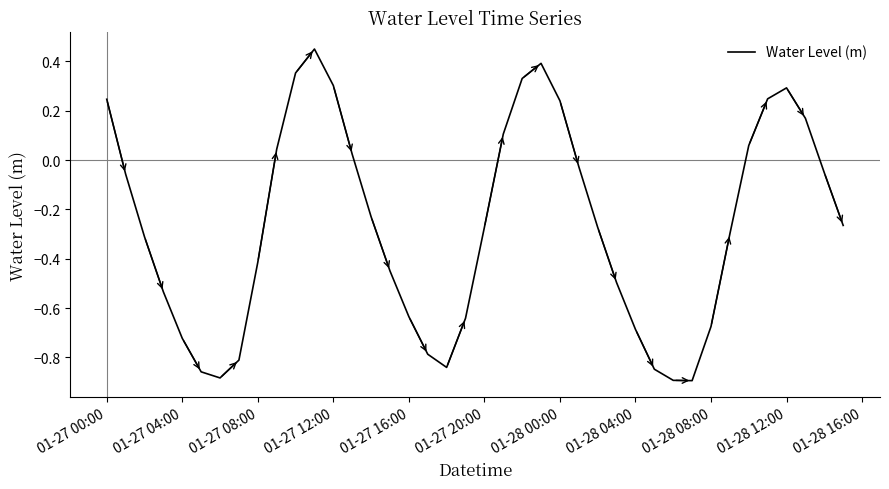

True or false: the data has more than 1 interior local peaks.

True